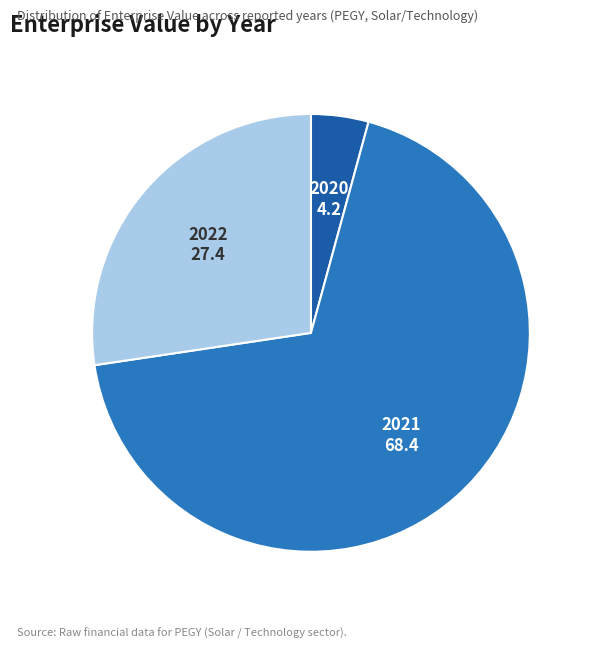

What is the smallest slice in the pie chart?

2020